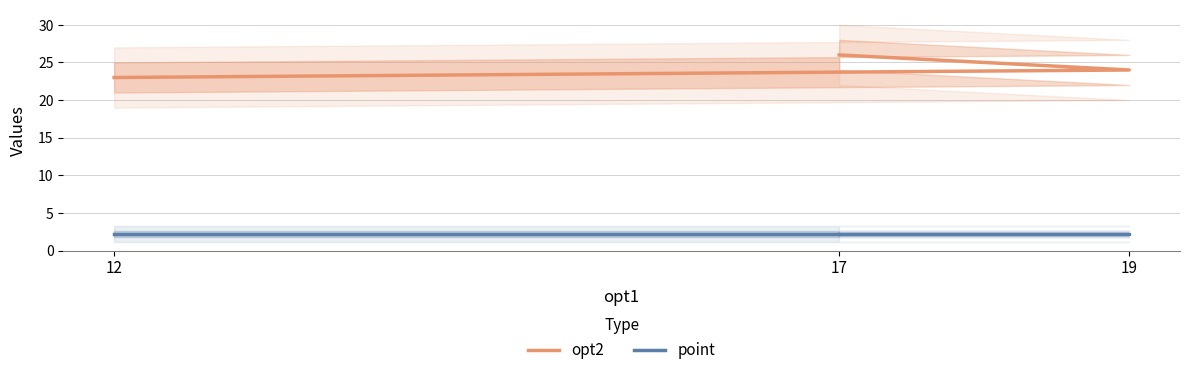

At which label does opt2 first exceed 24?

17